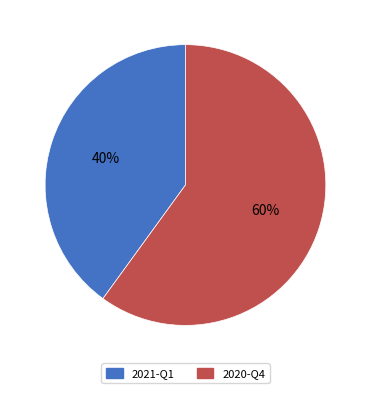

Which has a higher value, 2021-Q1 or 2020-Q4?

2020-Q4